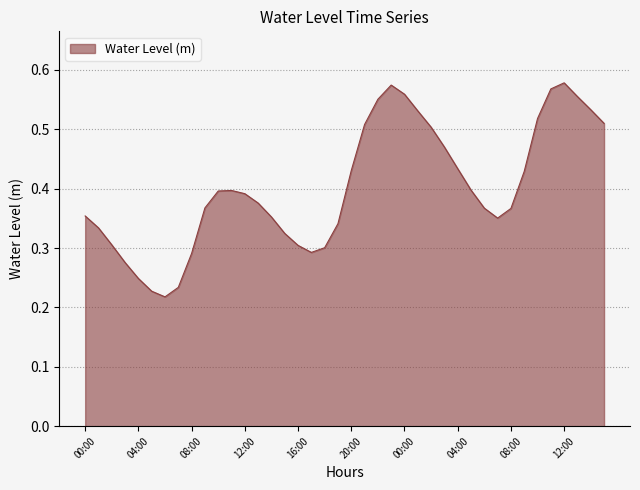

Does the chart display data point markers on the line(s)?

No